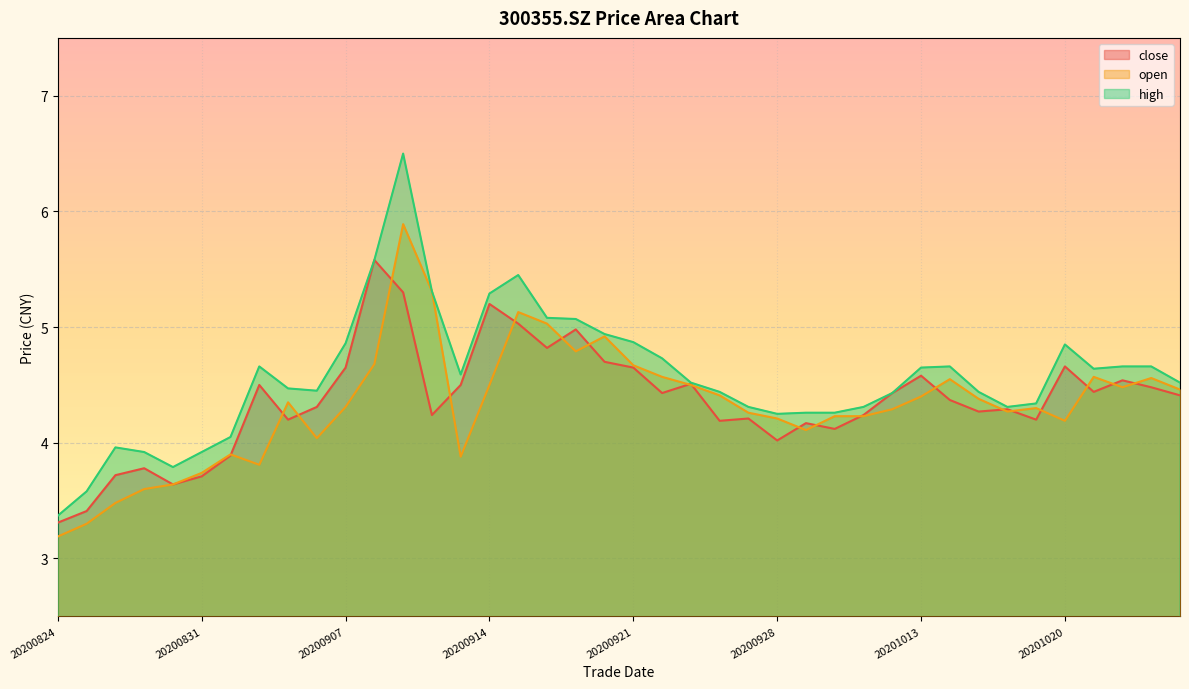

Which series has the largest total across all categories?

high